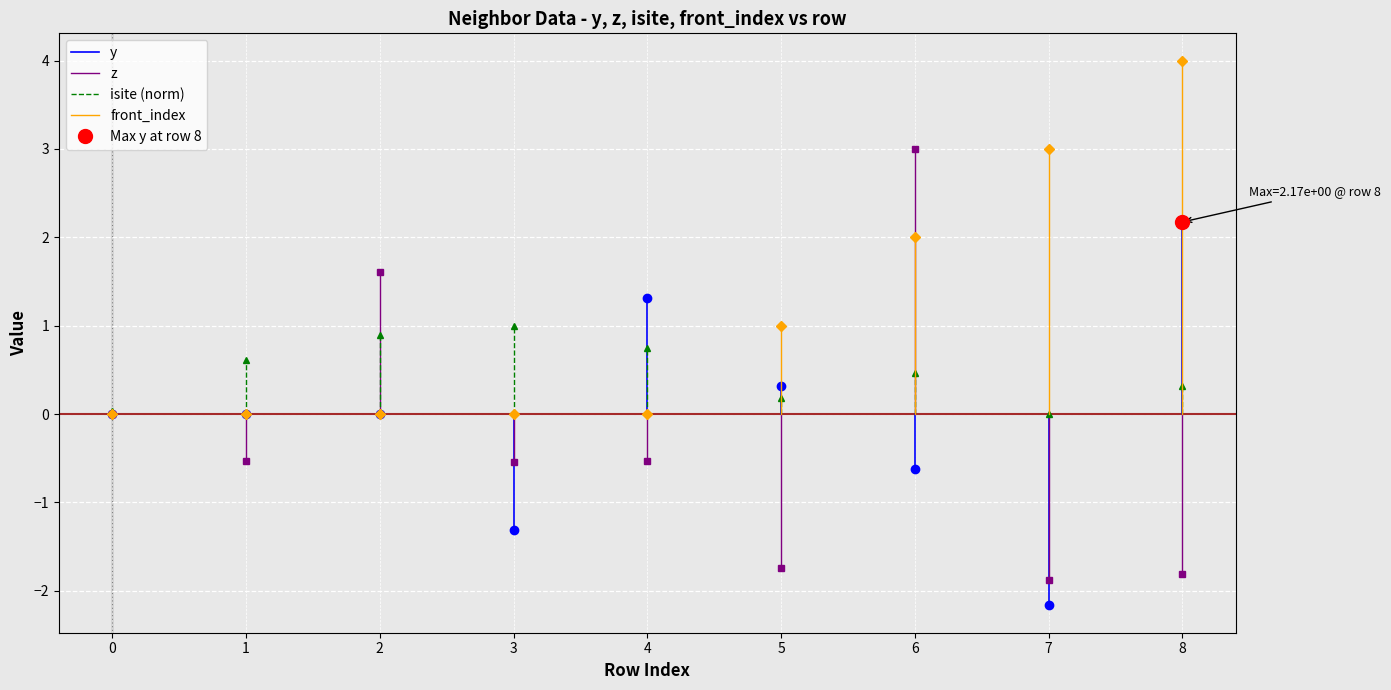

Between 0 and 1, which series saw the biggest shift?

isite (norm)